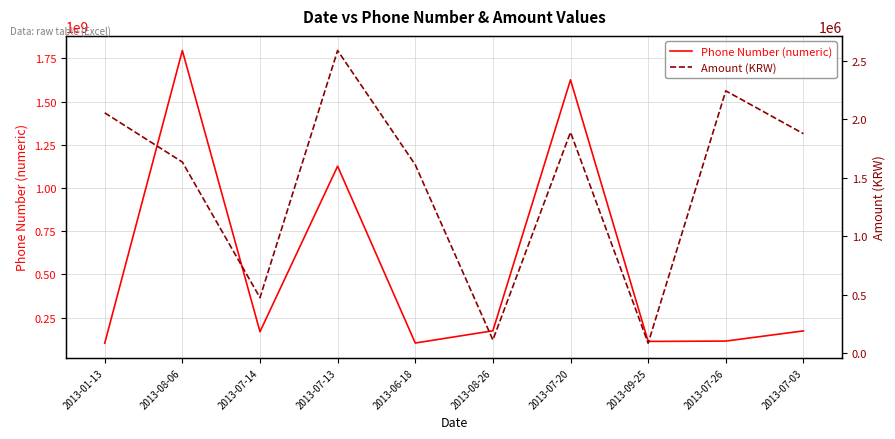

Which series has the largest range (max minus min)?

Phone Number (numeric)